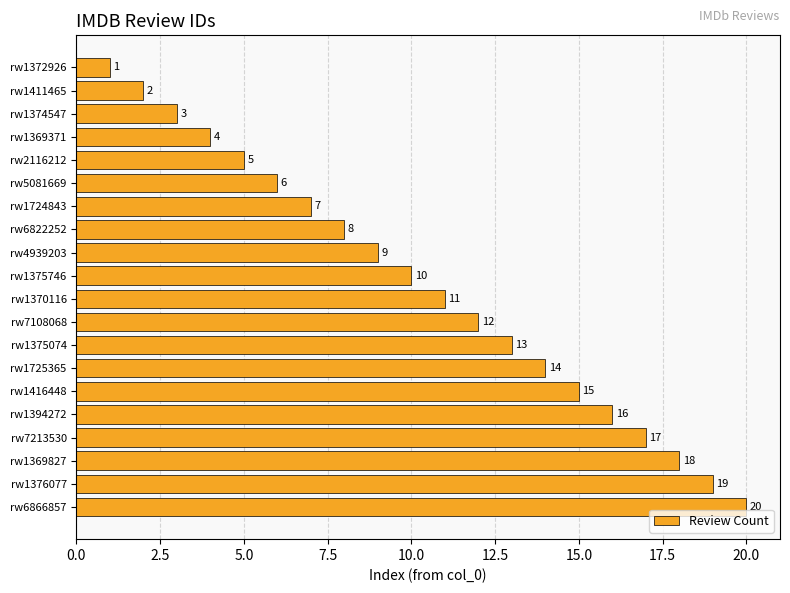

What is the ratio of the value at rw1369827 to the value at rw4939203?

2.0